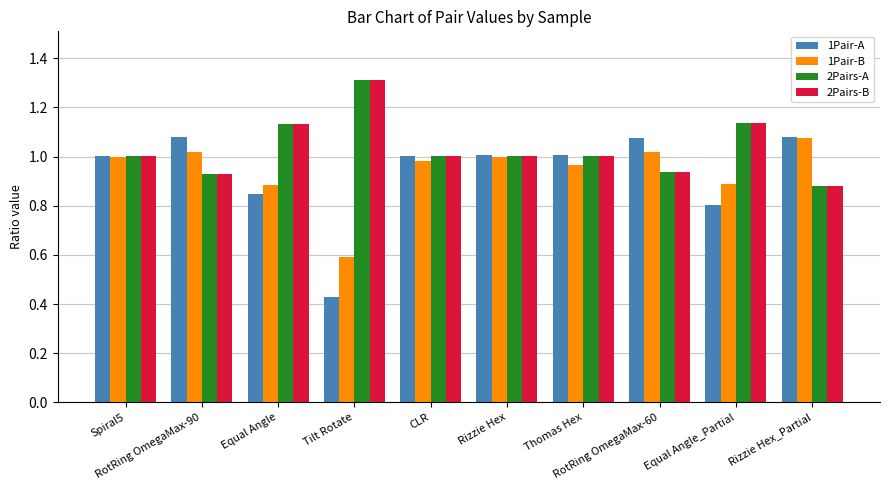

What is the sum of the 1Pair-B values at Equal Angle and Thomas Hex?

1.9